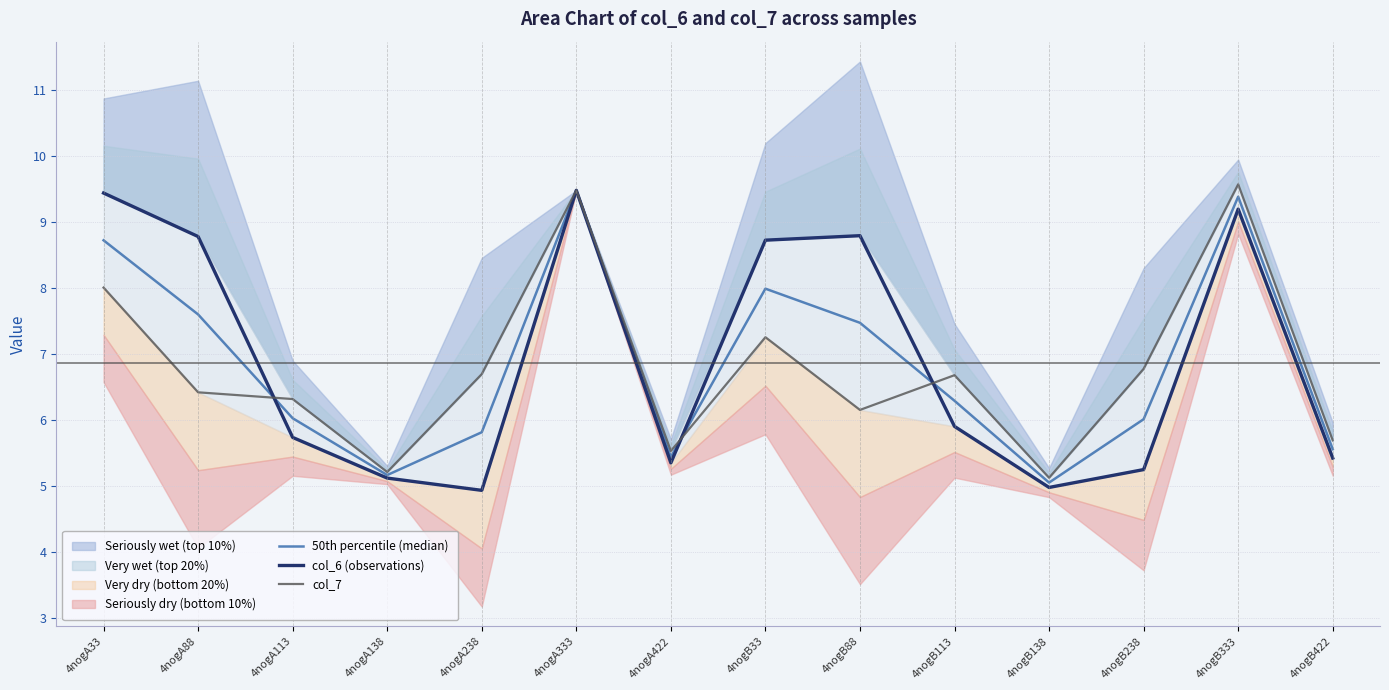

How many lines are shown in the chart?

3